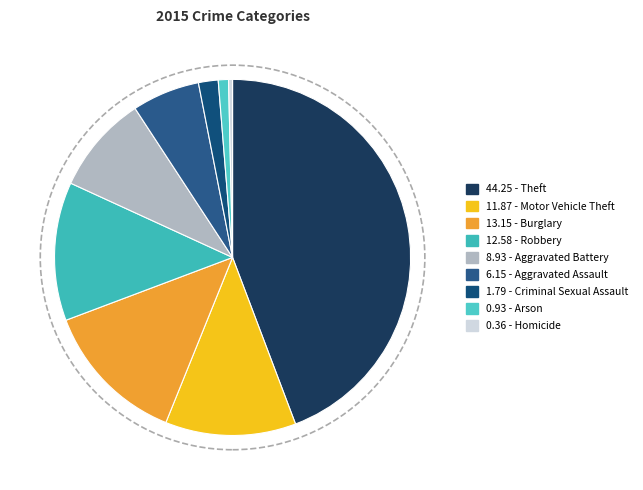

Count the number of slices in the pie.

9